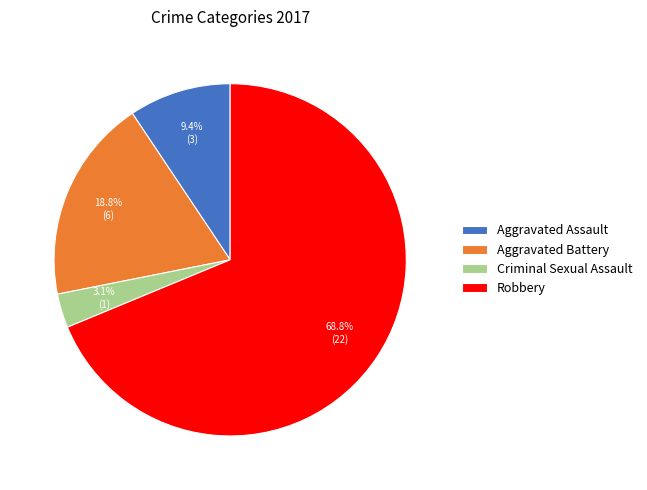

Is it true that Robbery is 69% of the pie?

True